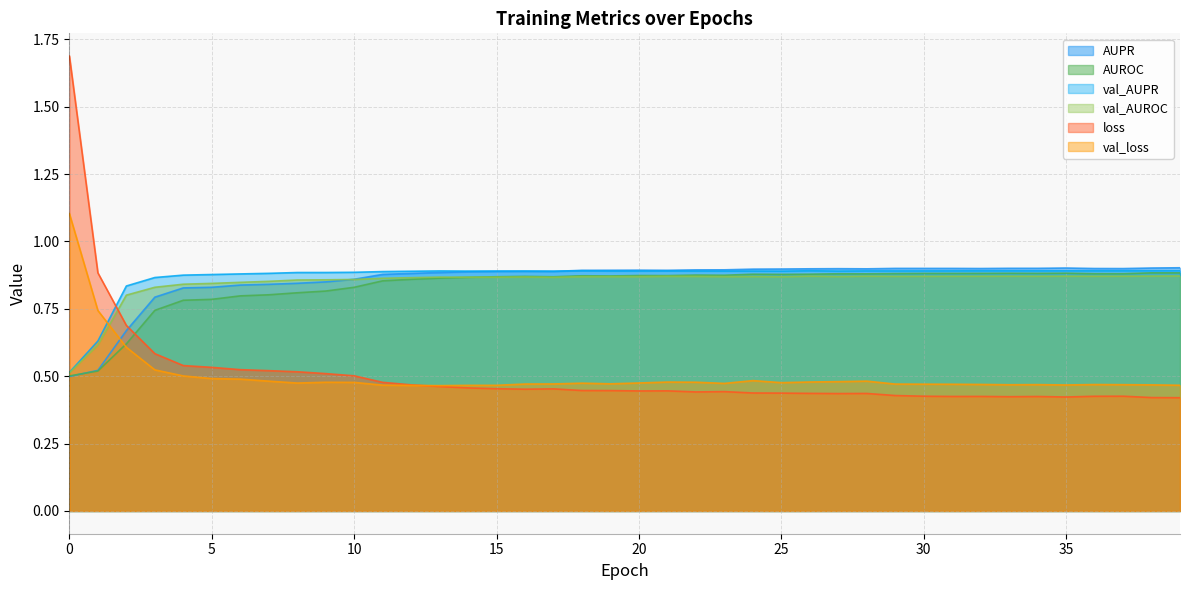

How many interior local peaks does the AUPR series have?

6